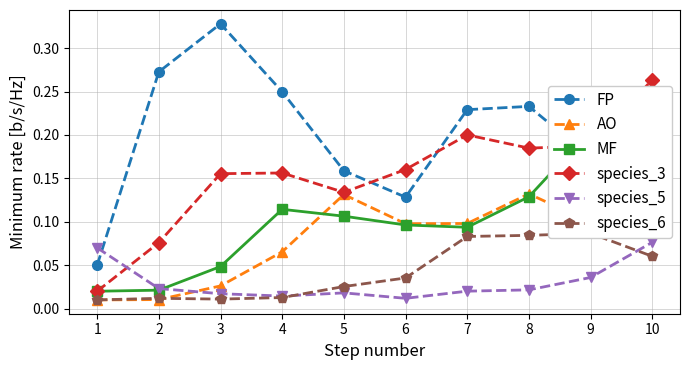

At 10, list the series in order from smallest to largest.

species_6, species_5, AO, MF, FP, species_3